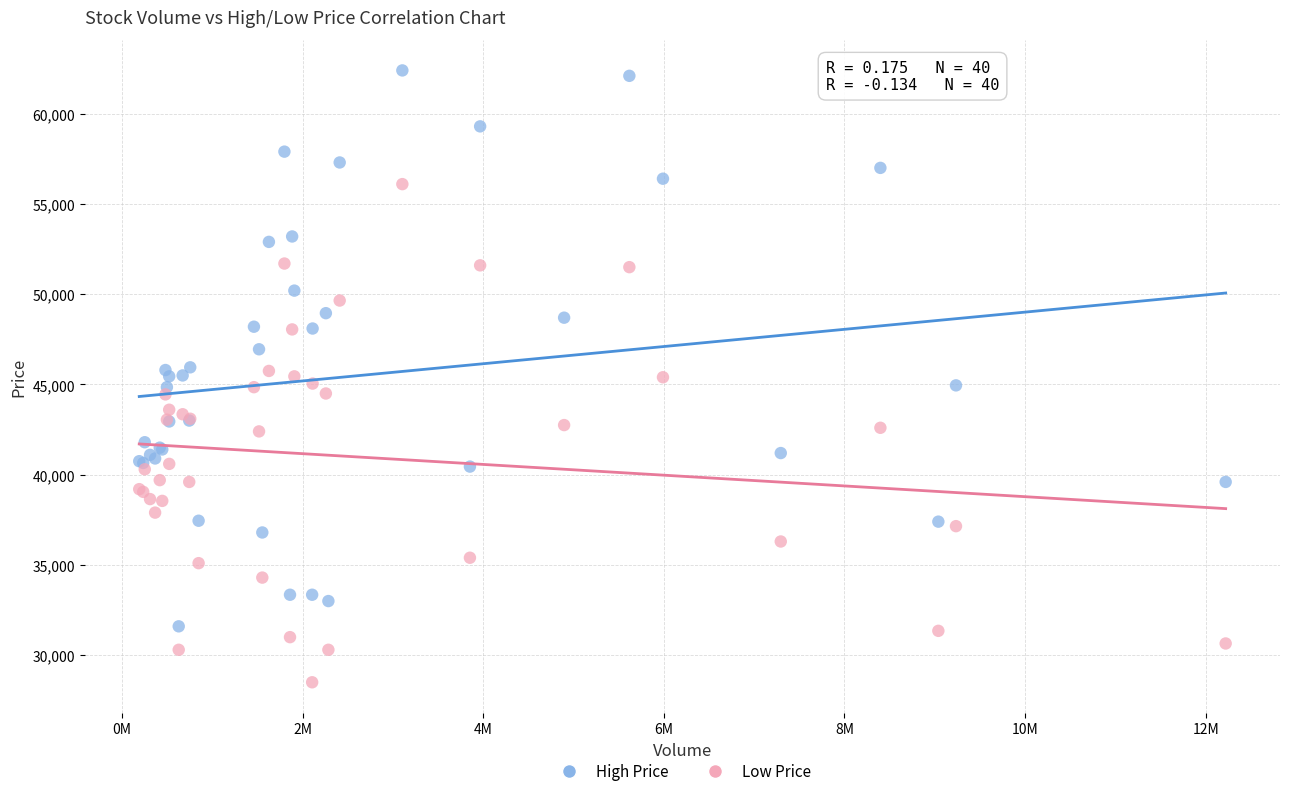

Which series contains the lowest Y value?

Low Price